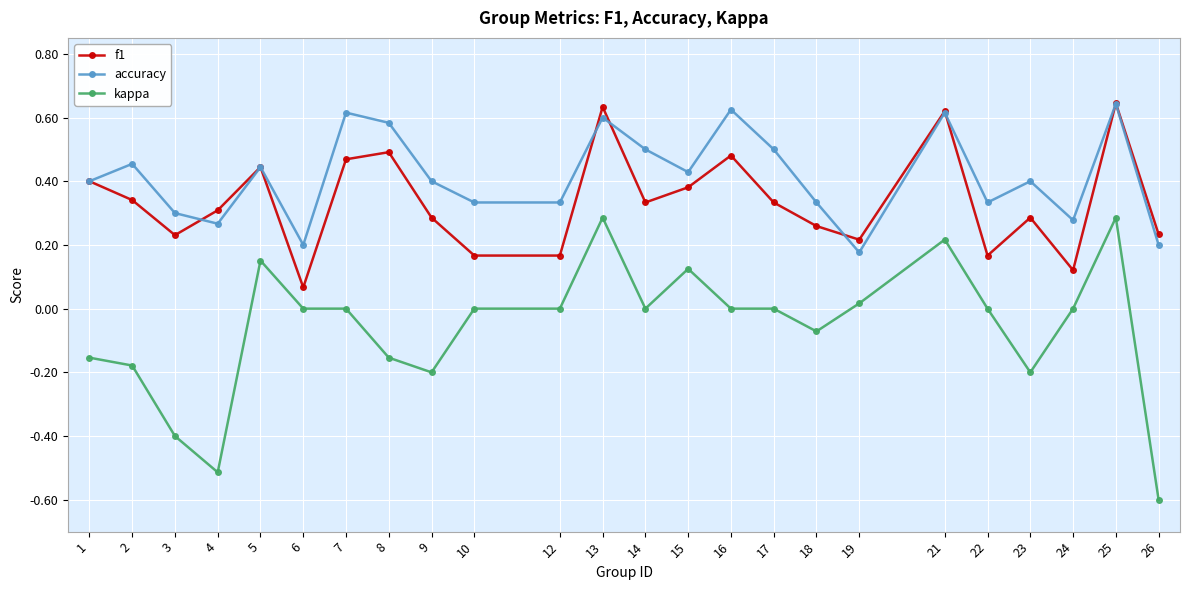

Does the chart have visible grid lines?

Yes